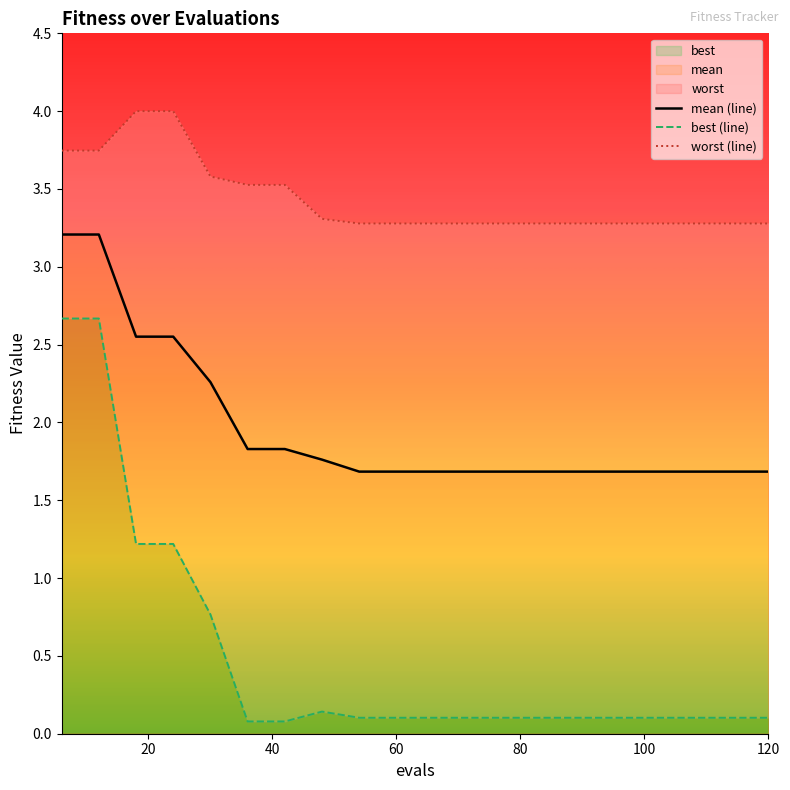

At which label does best reach its peak?

6